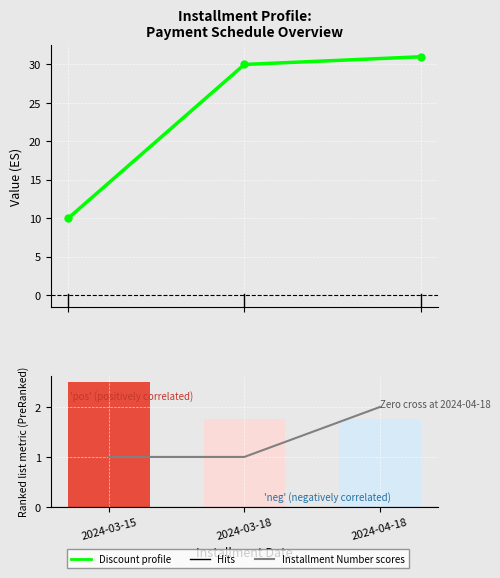

What is the difference between the highest and lowest values at 2024-03-18?

29